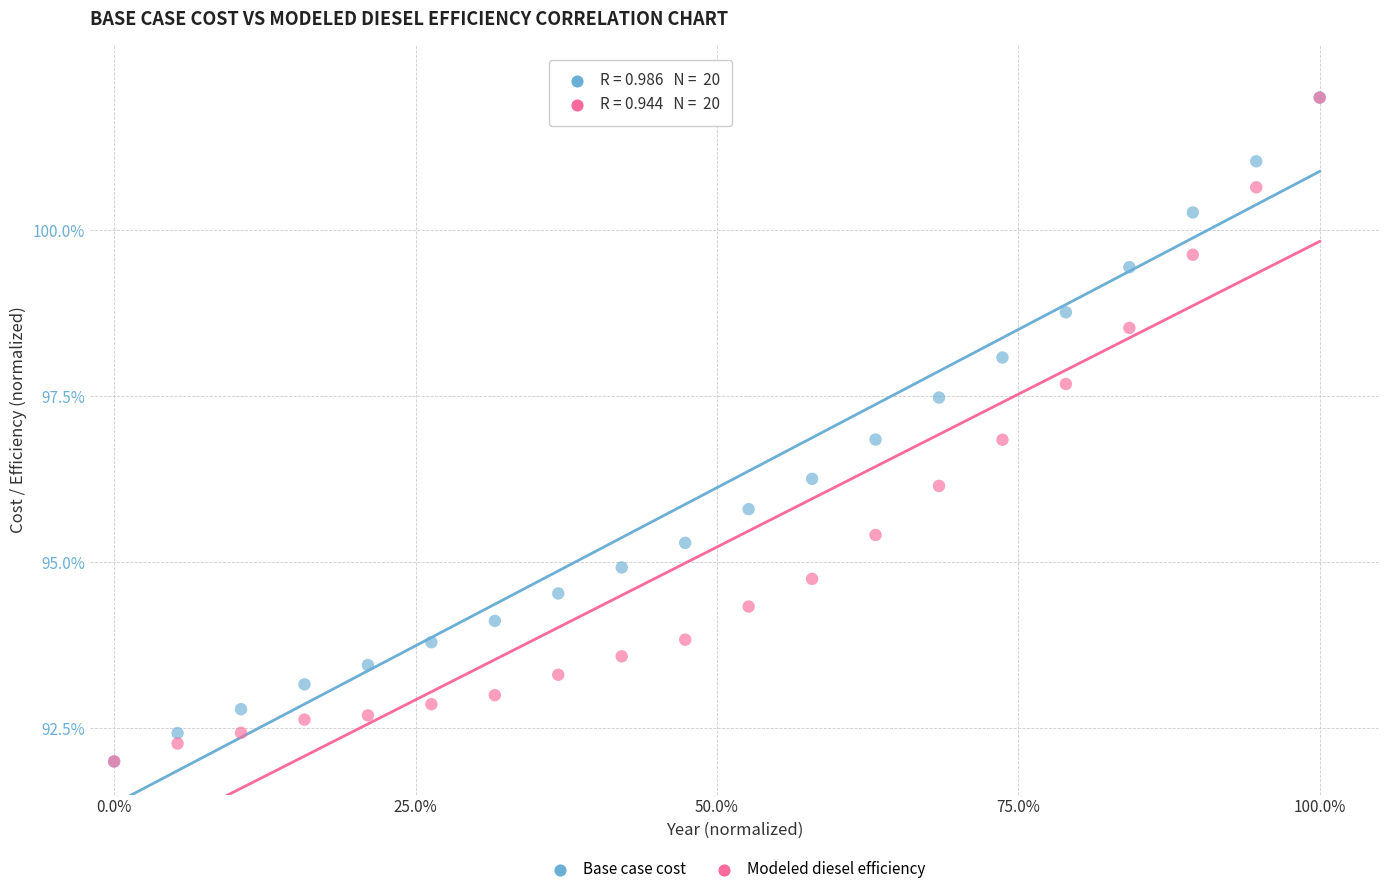

What are all the series names shown in the legend?

Base case cost, Modeled diesel efficiency